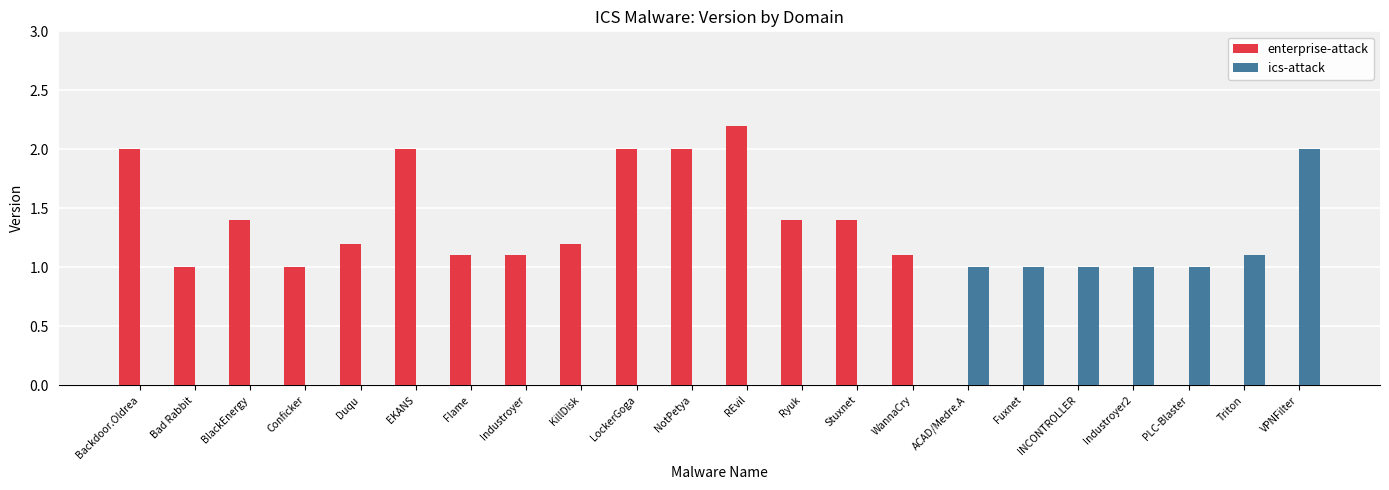

How many distinct data groups are displayed?

2